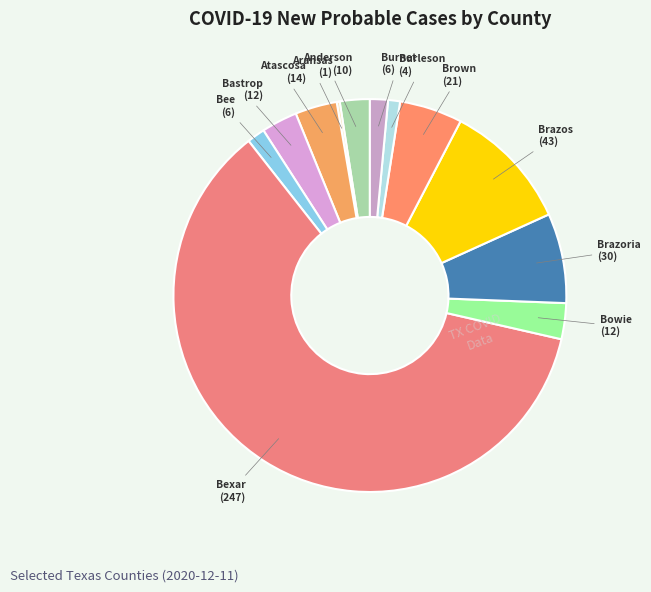

Does Burleson represent more than half of the total?

No